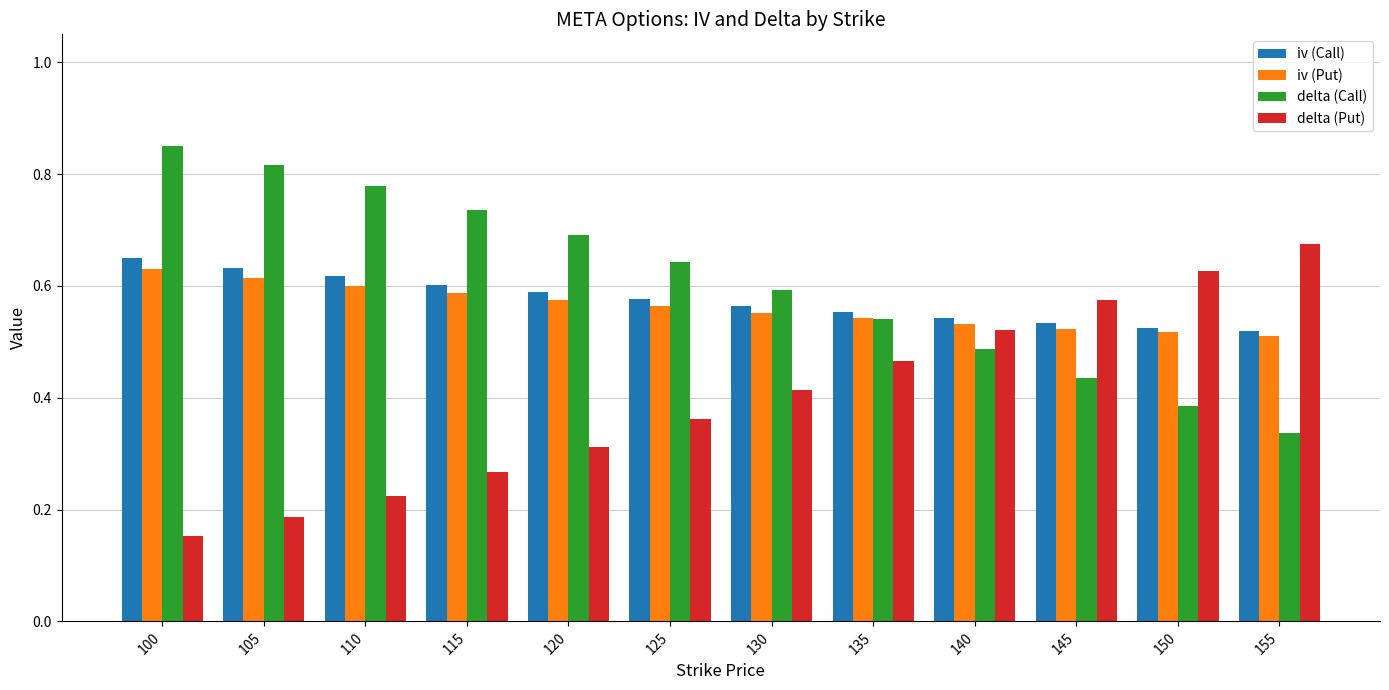

List the labels in order of delta (Call) value, largest first.

100, 105, 110, 115, 120, 125, 130, 135, 140, 145, 150, 155